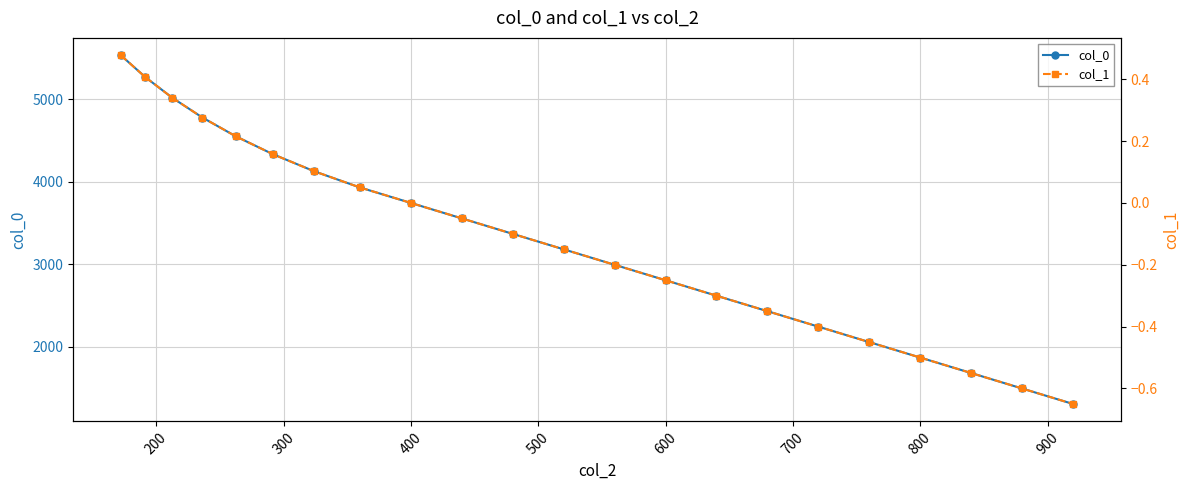

True or false: col_0 has more than 0 points higher than both neighbors.

False